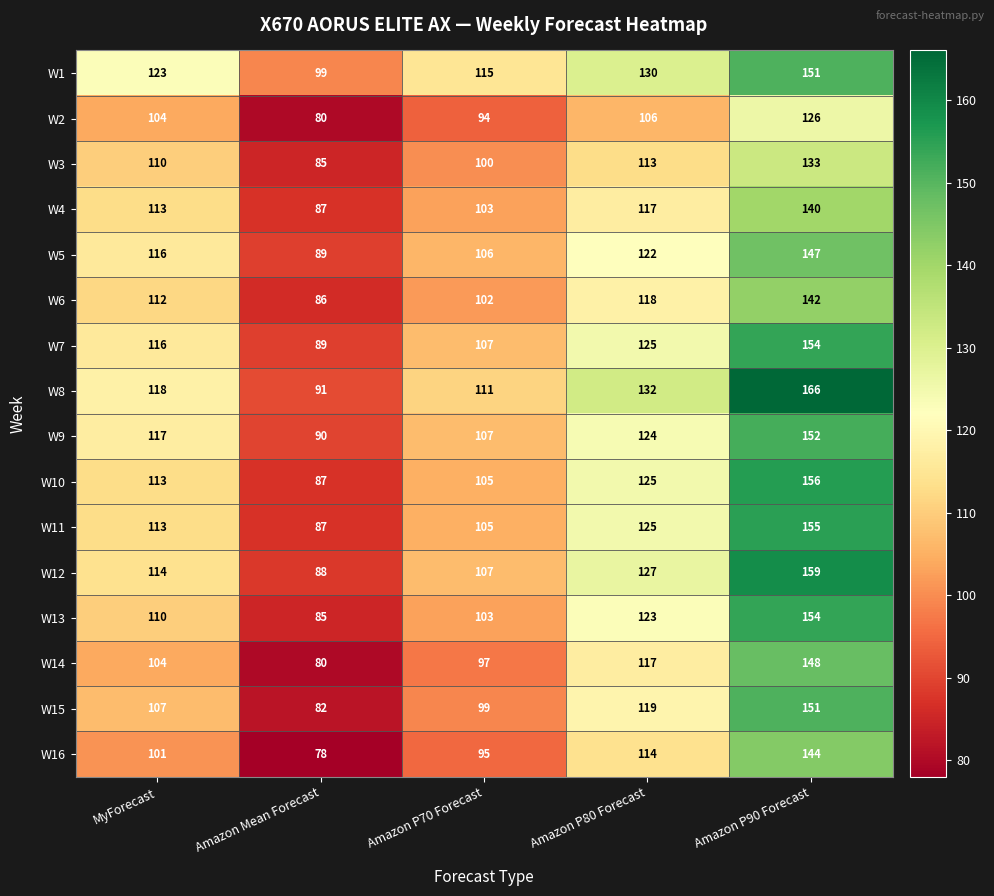

What is the approximate value of W15 at Amazon P90 Forecast?

151